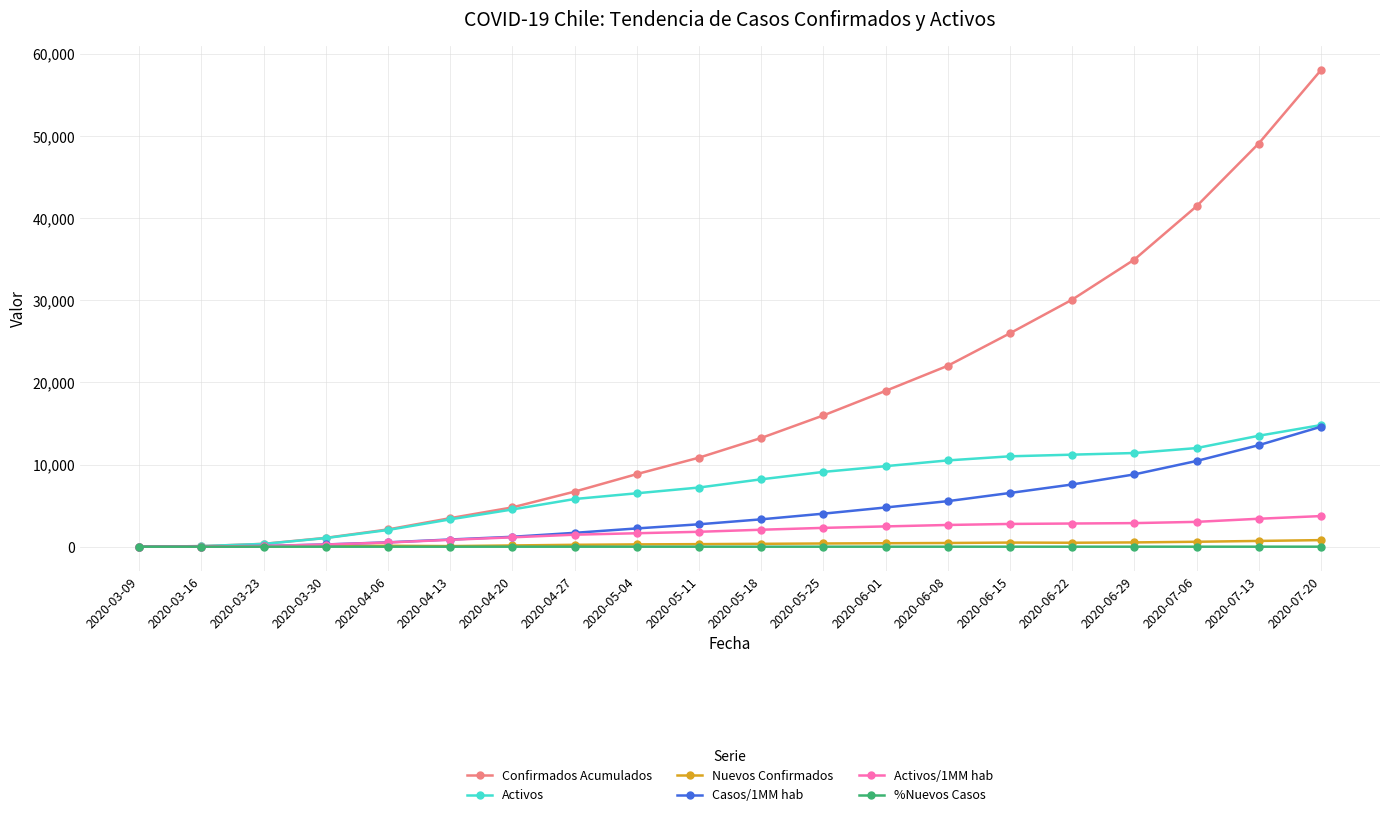

Read the Nuevos Confirmados value at 2020-04-13.

72.0